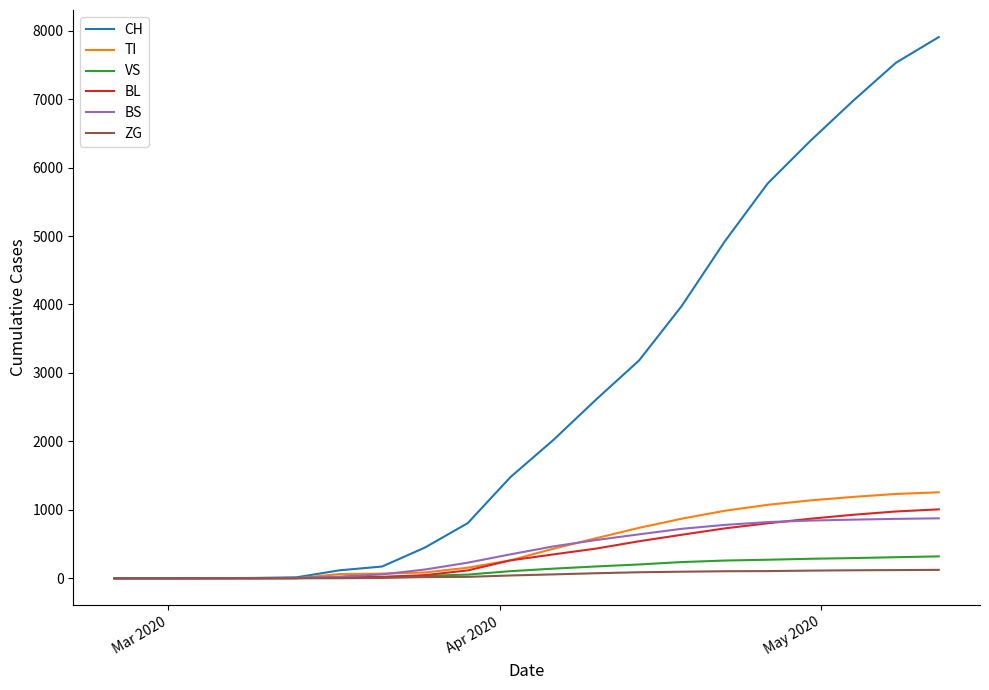

Which series has the largest range (max minus min)?

CH